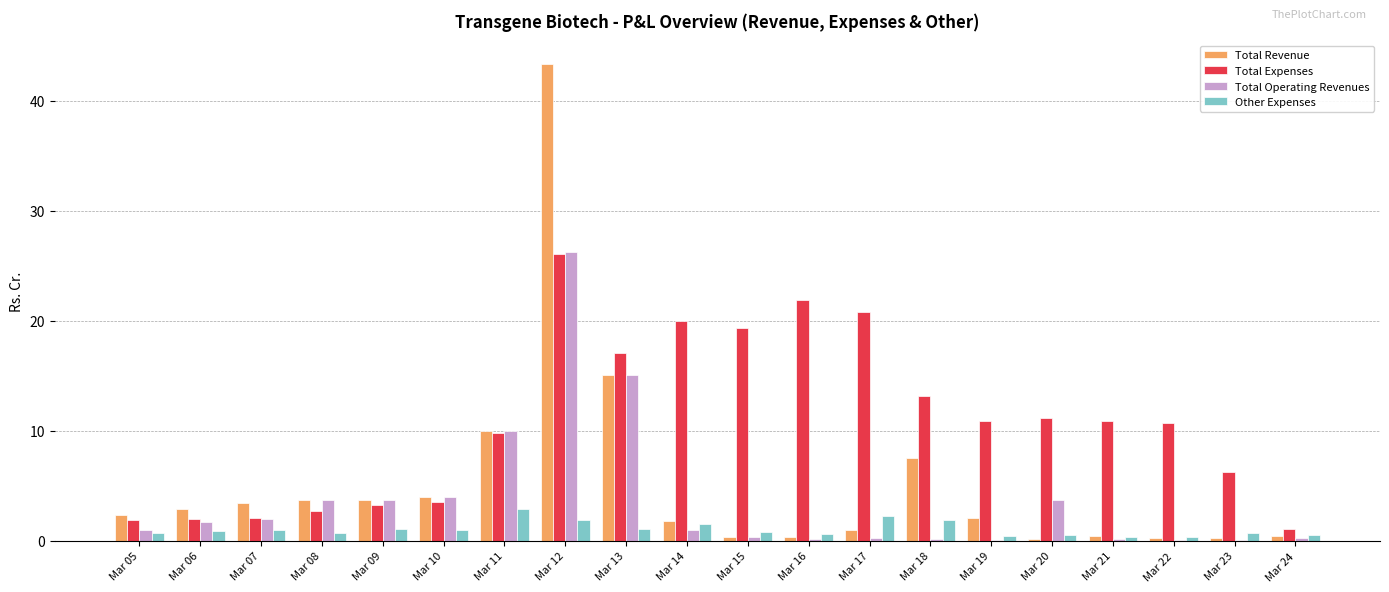

What is the greatest value displayed?

43.3